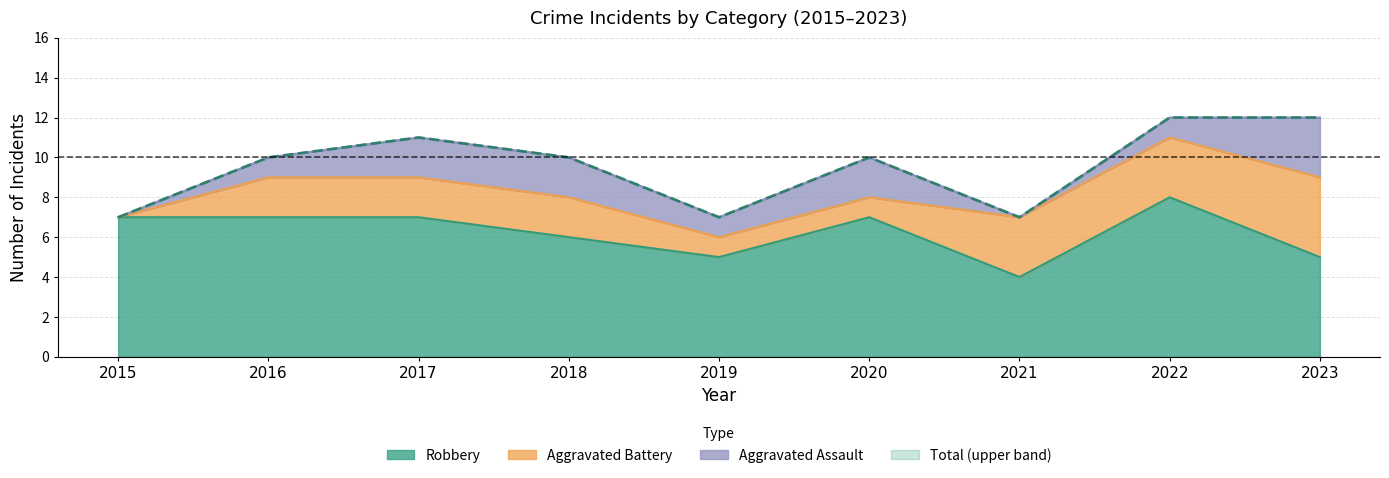

What is the approximate value of Robbery at 2019?

5